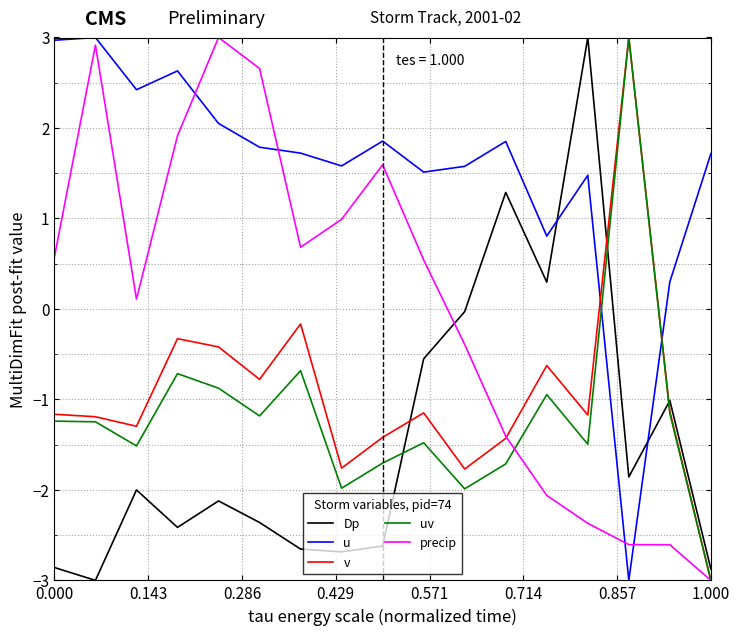

What is the minimum value shown in the chart?

-3.0